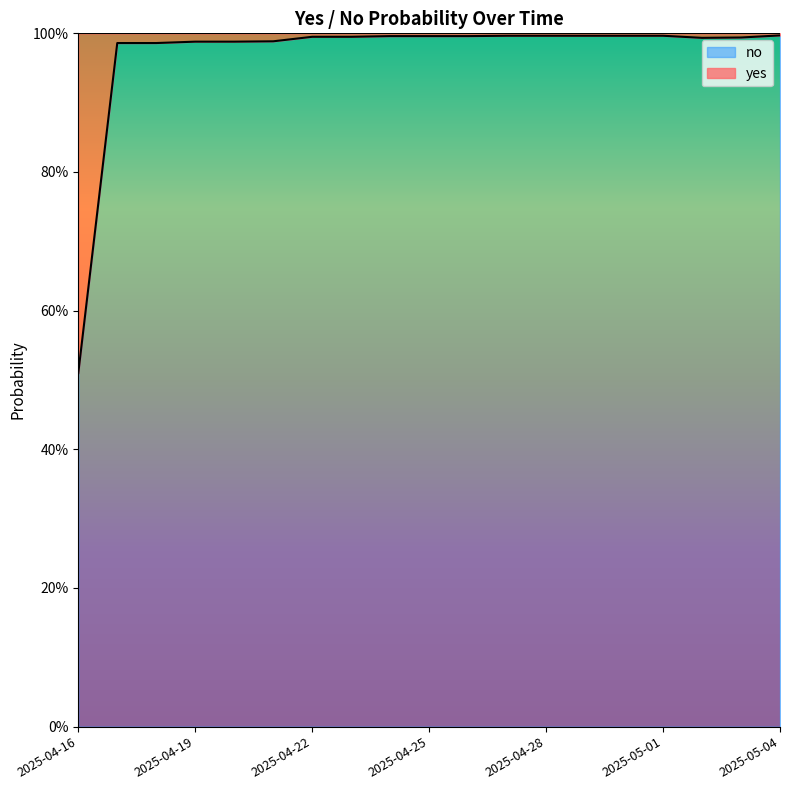

Which label corresponds to the largest value in the chart?

2025-05-04